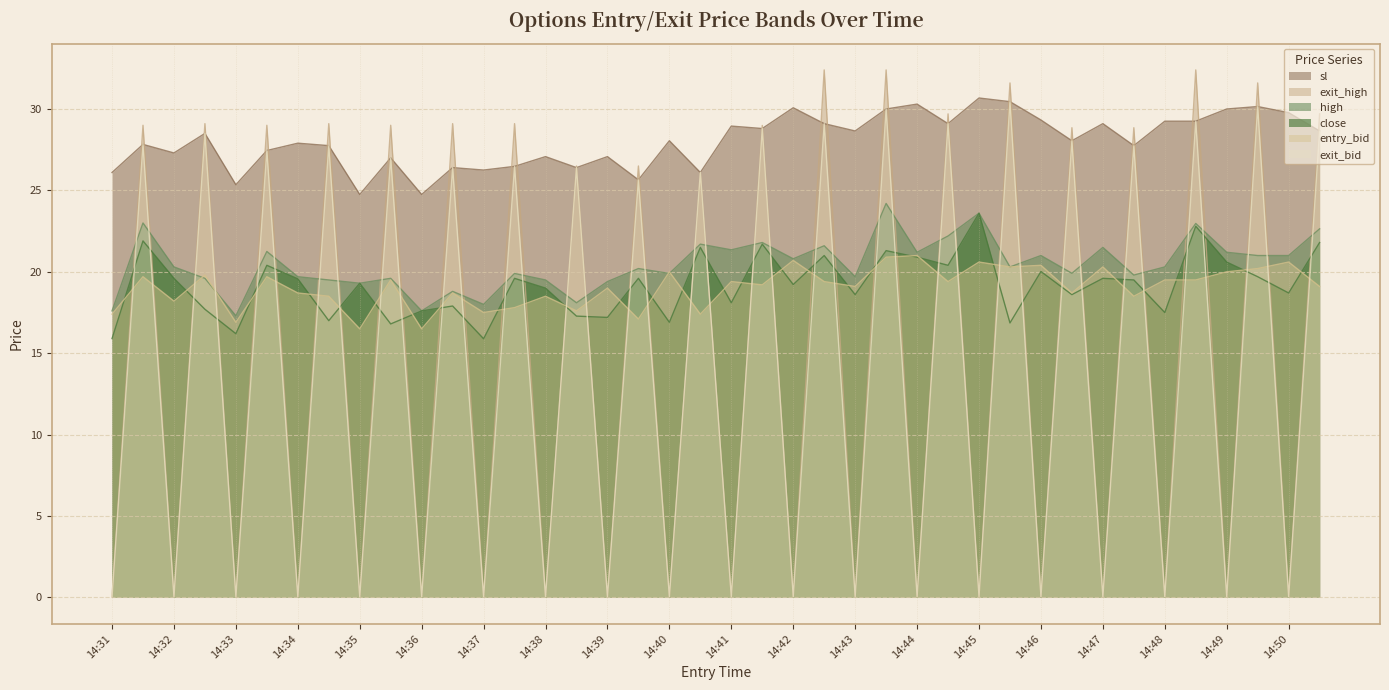

Which series changed the most between 14:34 and 14:36?

sl